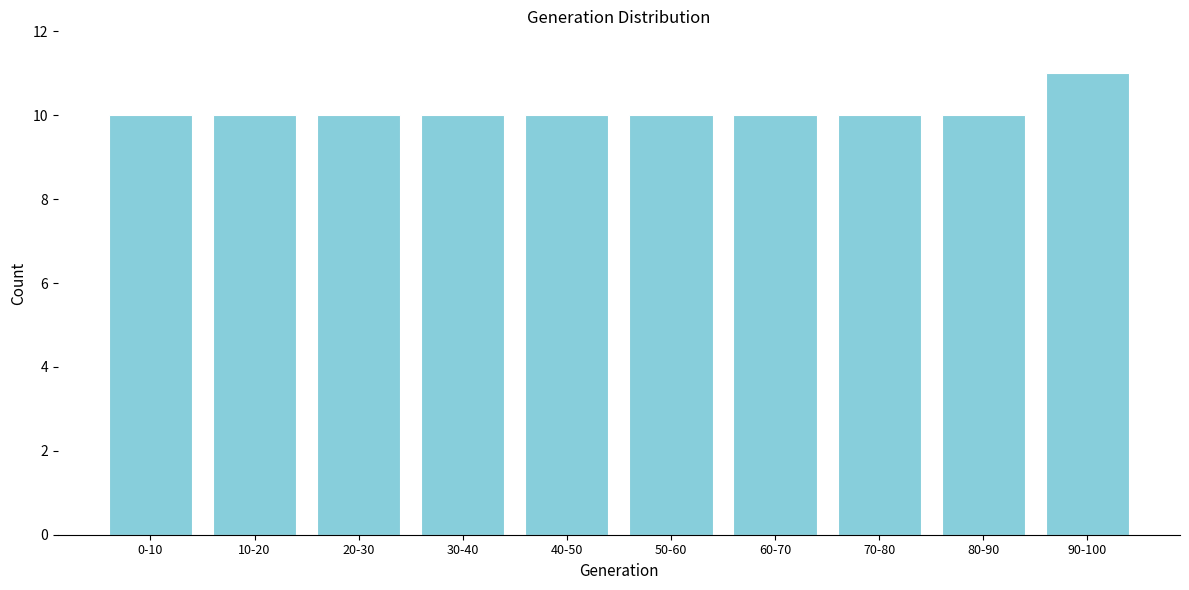

Reading right to left, list all the values displayed in this chart.

11	10	10	10	10	10	10	10	10	10